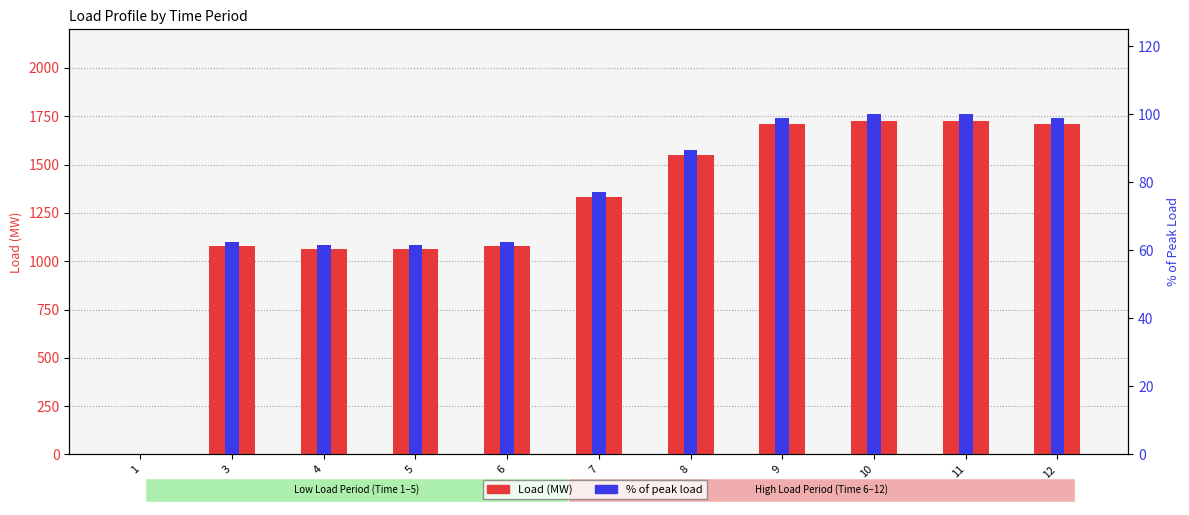

Reading left to right, what are all the values shown in this chart?

Load (MW): 1=0.0	3=1080.0	4=1062.0	5=1062.0	6=1080.0	7=1332.0	8=1548.0	9=1710.0	10=1728.0	11=1728.0	12=1710.0
% of peak load: 1=0.0	3=62.5	4=61.5	5=61.5	6=62.5	7=77.1	8=89.6	9=99.0	10=100.0	11=100.0	12=99.0